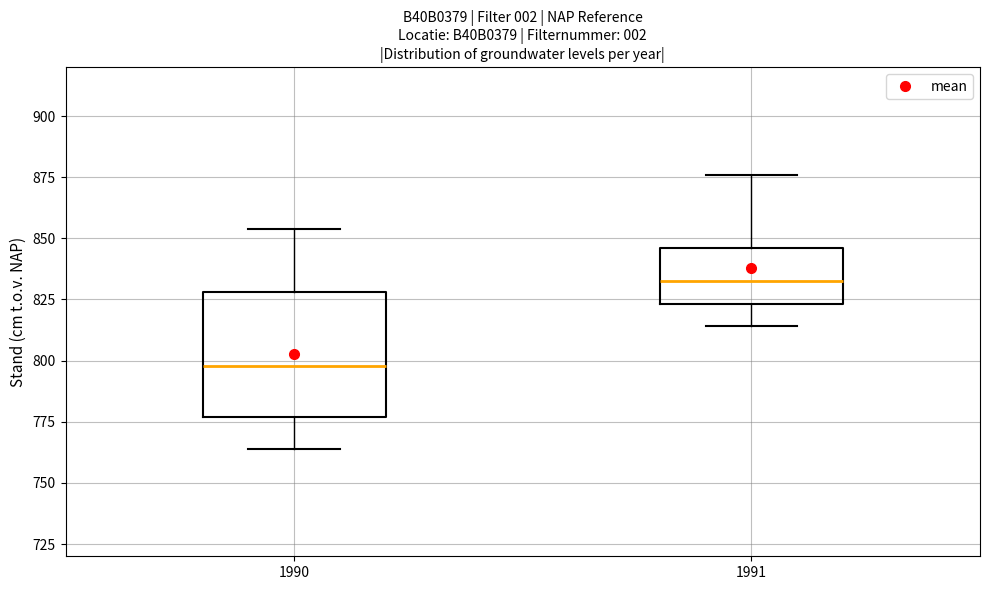

Which box has the highest median line?

1991